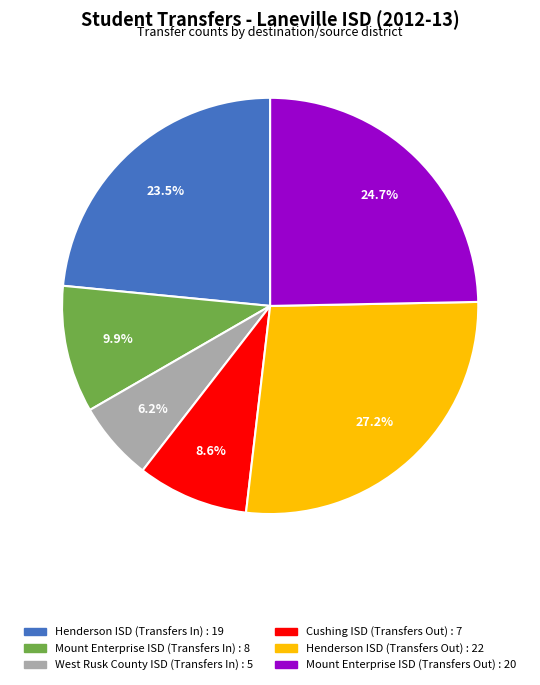

Do Henderson ISD (Transfers Out) and Cushing ISD (Transfers Out) together represent more than half of the pie?

No